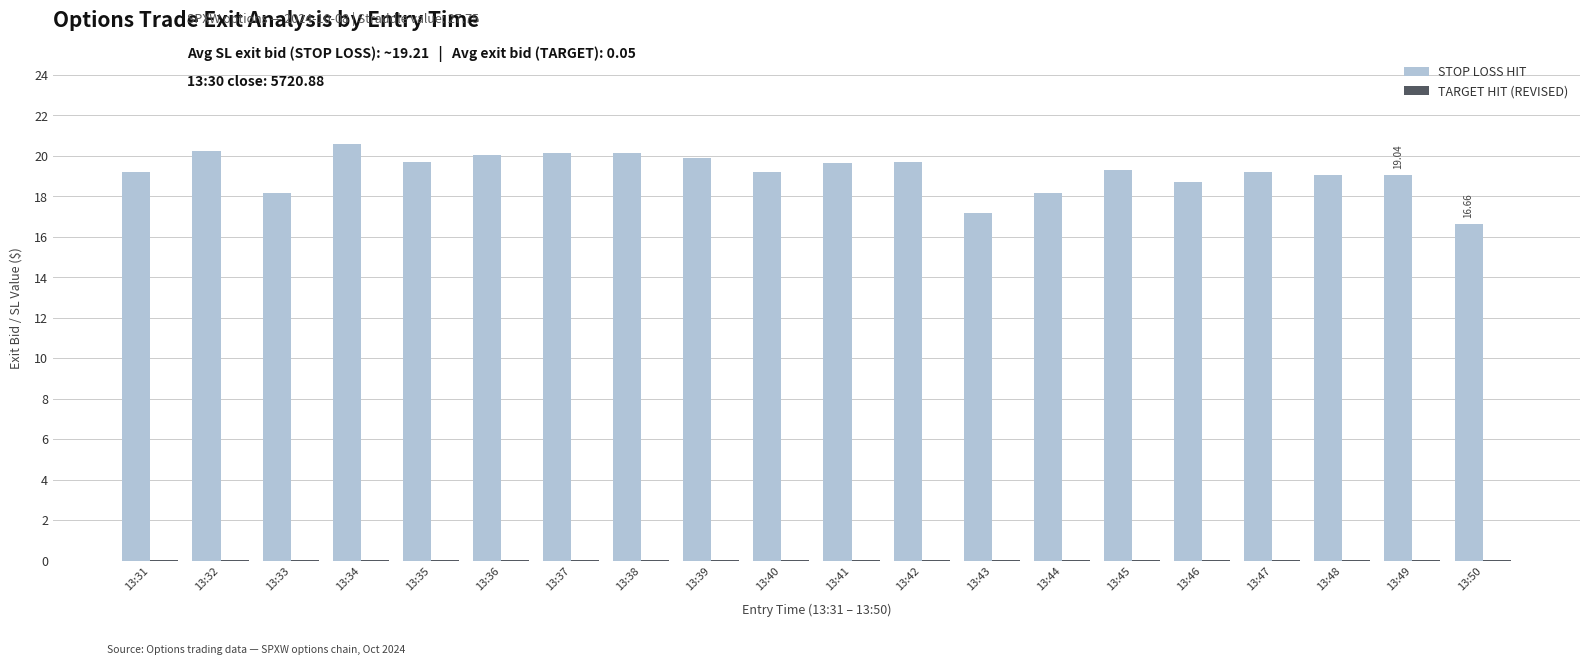

Which series has the largest total across all categories?

STOP LOSS HIT